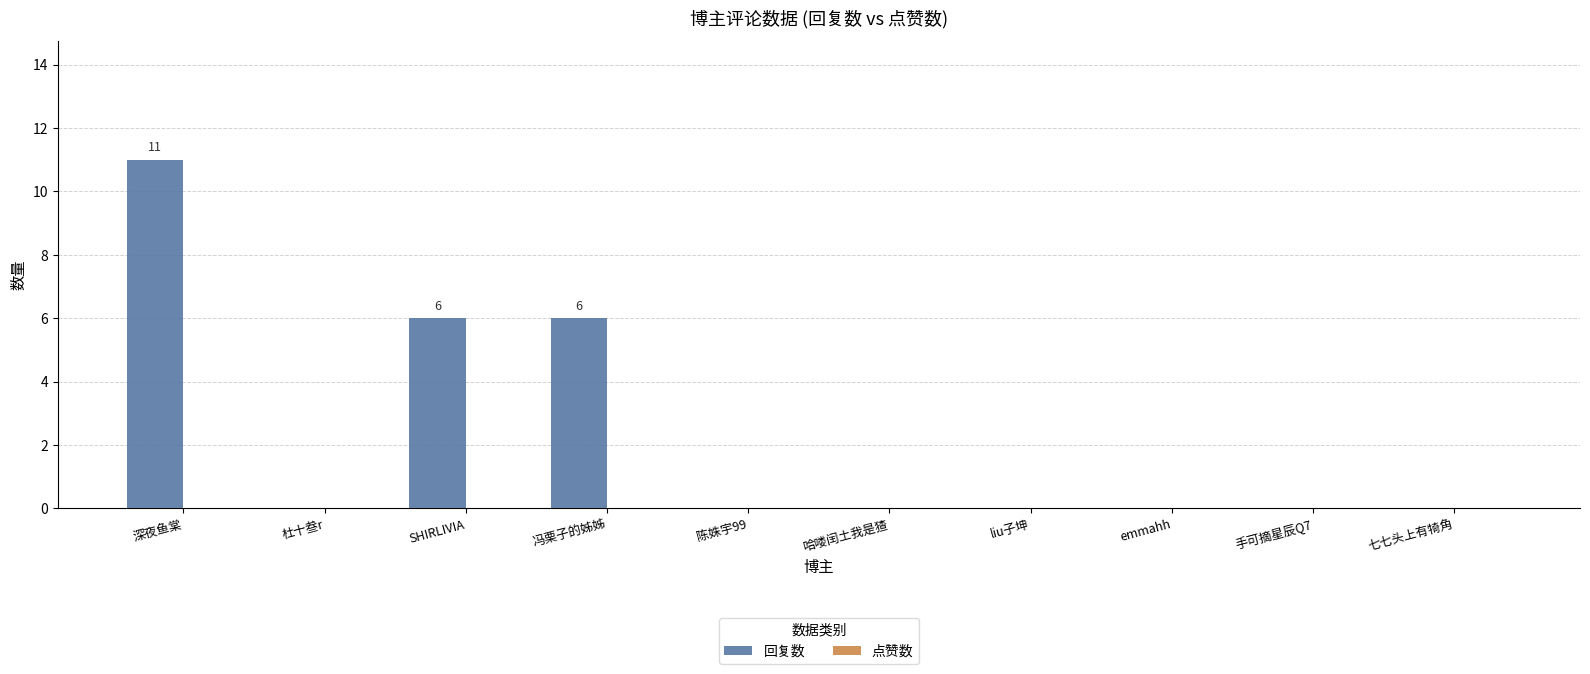

What is the sum of all values?

23